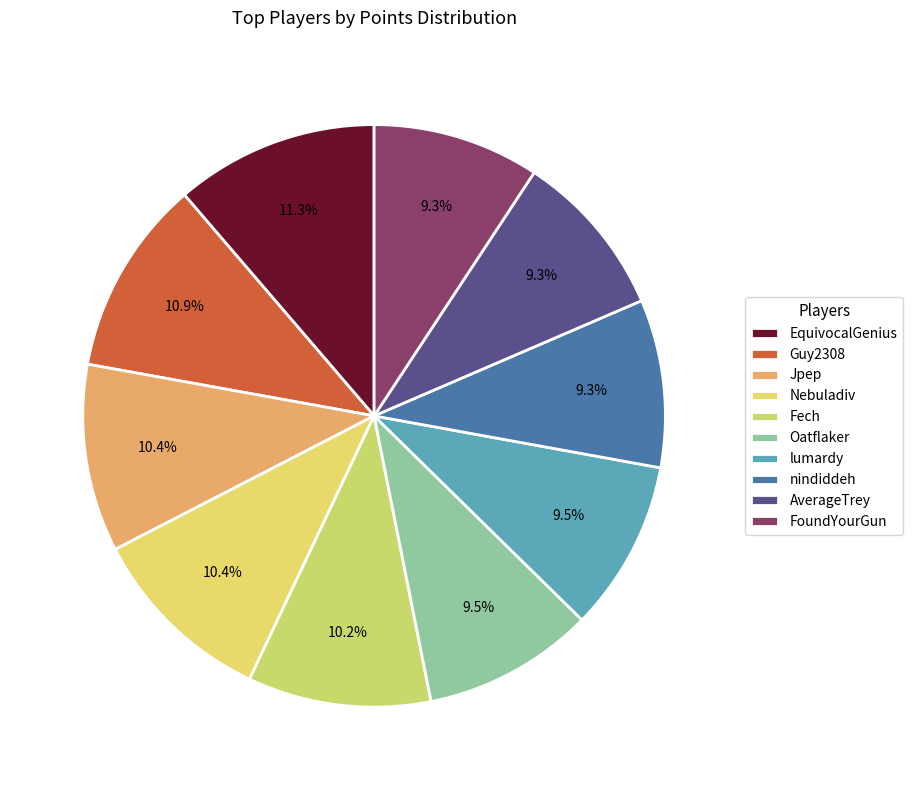

How many slices are in this pie chart?

10